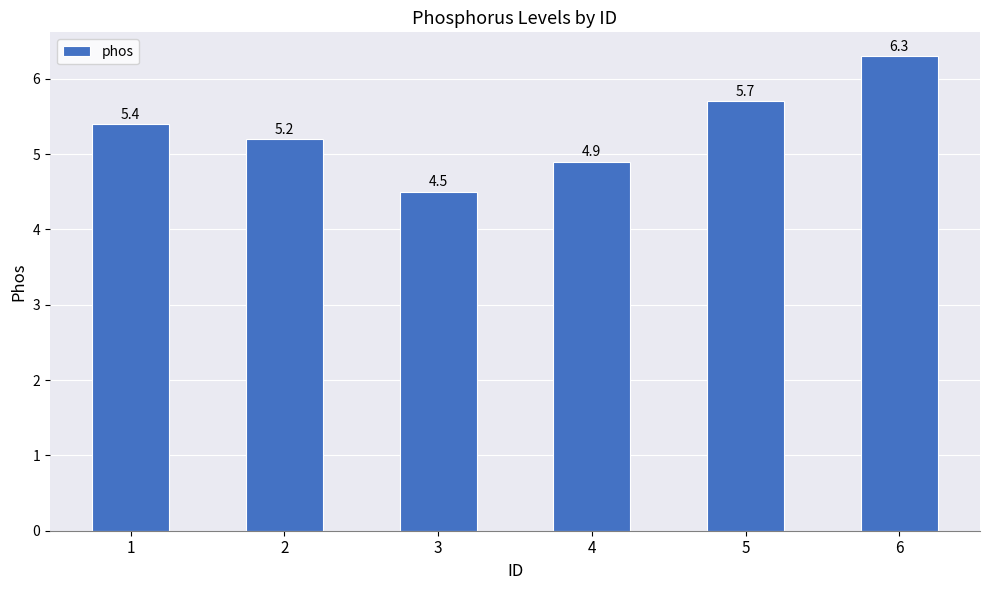

How many data points does each series have?

6